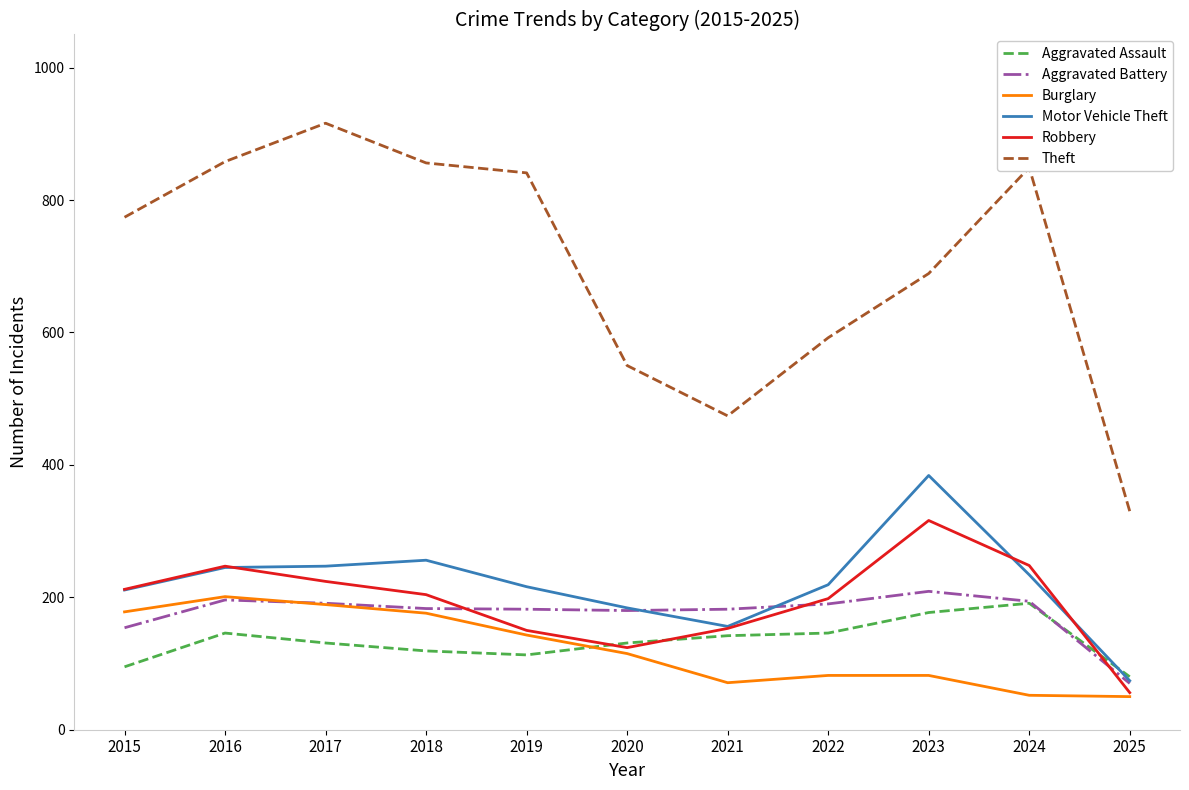

At which category does Theft reach its first local valley?

2021